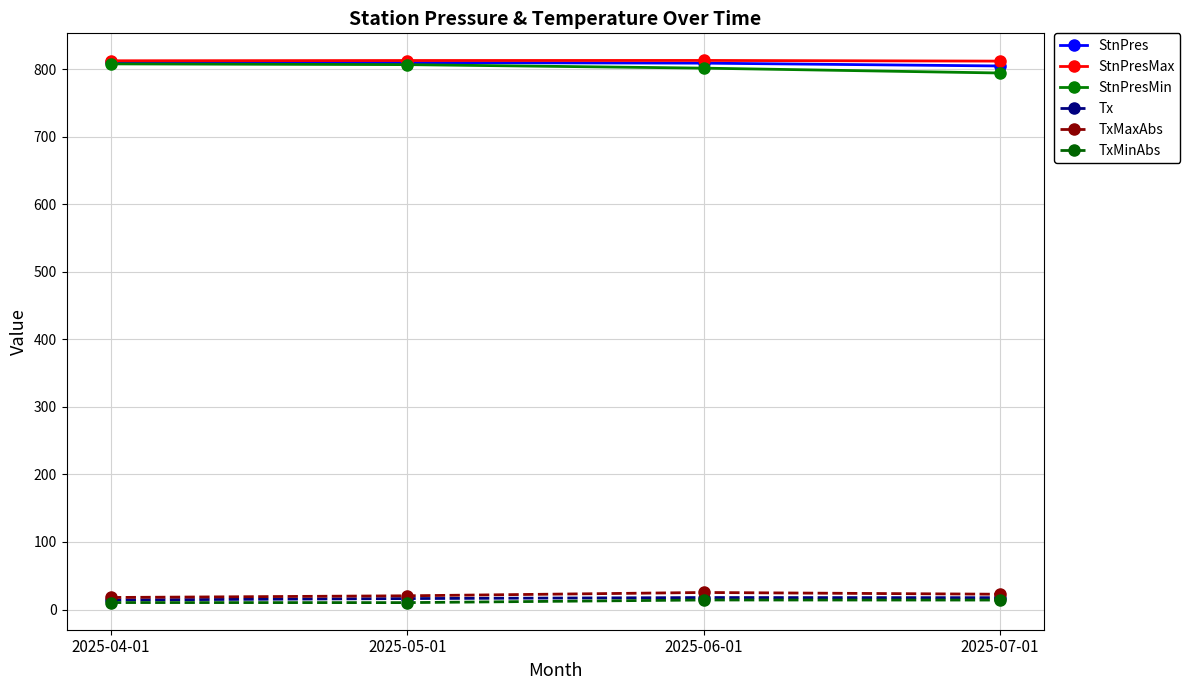

What is the label of the 2nd point from the right?

2025-06-01